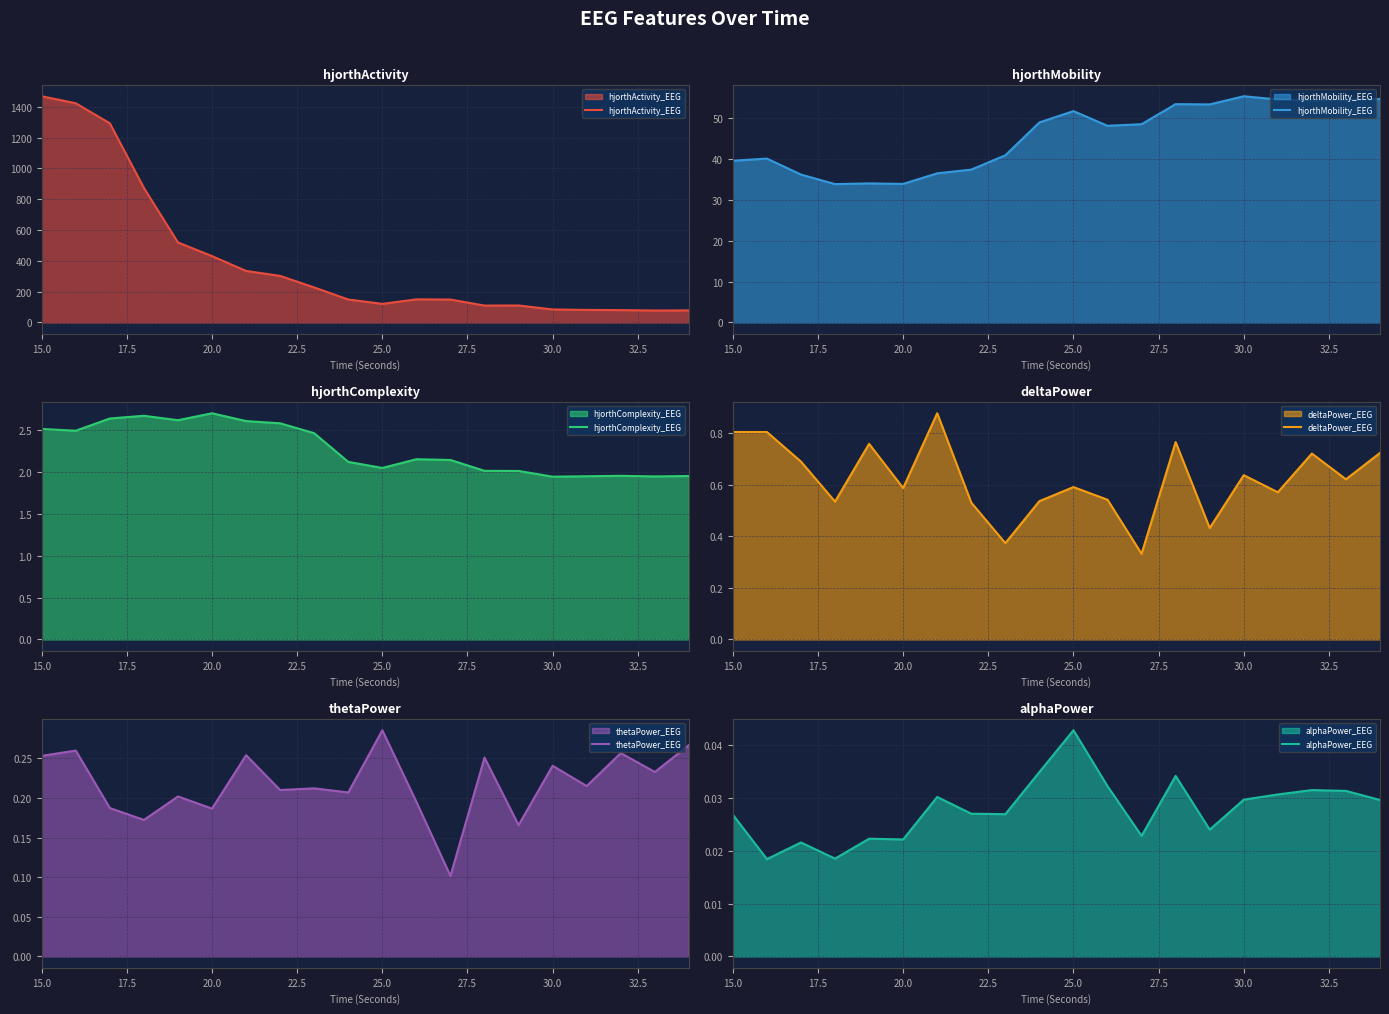

Does the chart have visible grid lines?

Yes